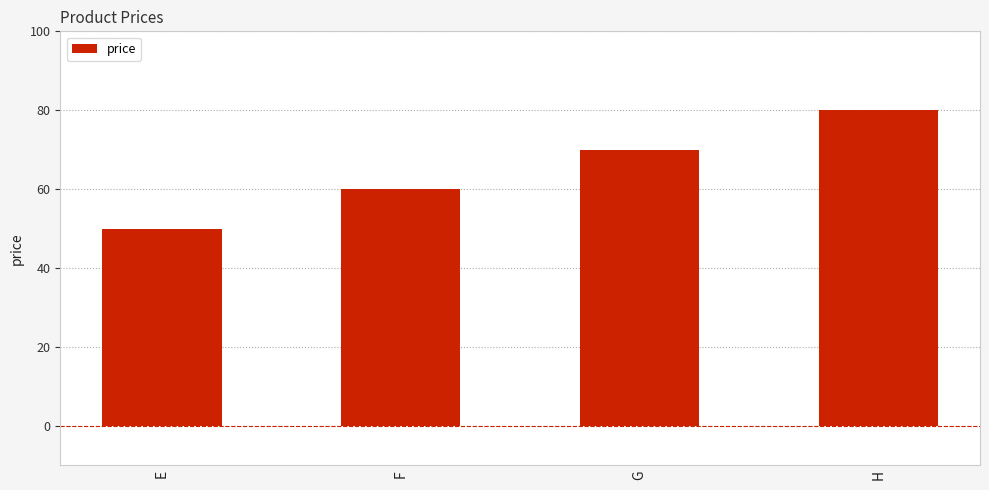

What is the sum of the values at E and F?

110